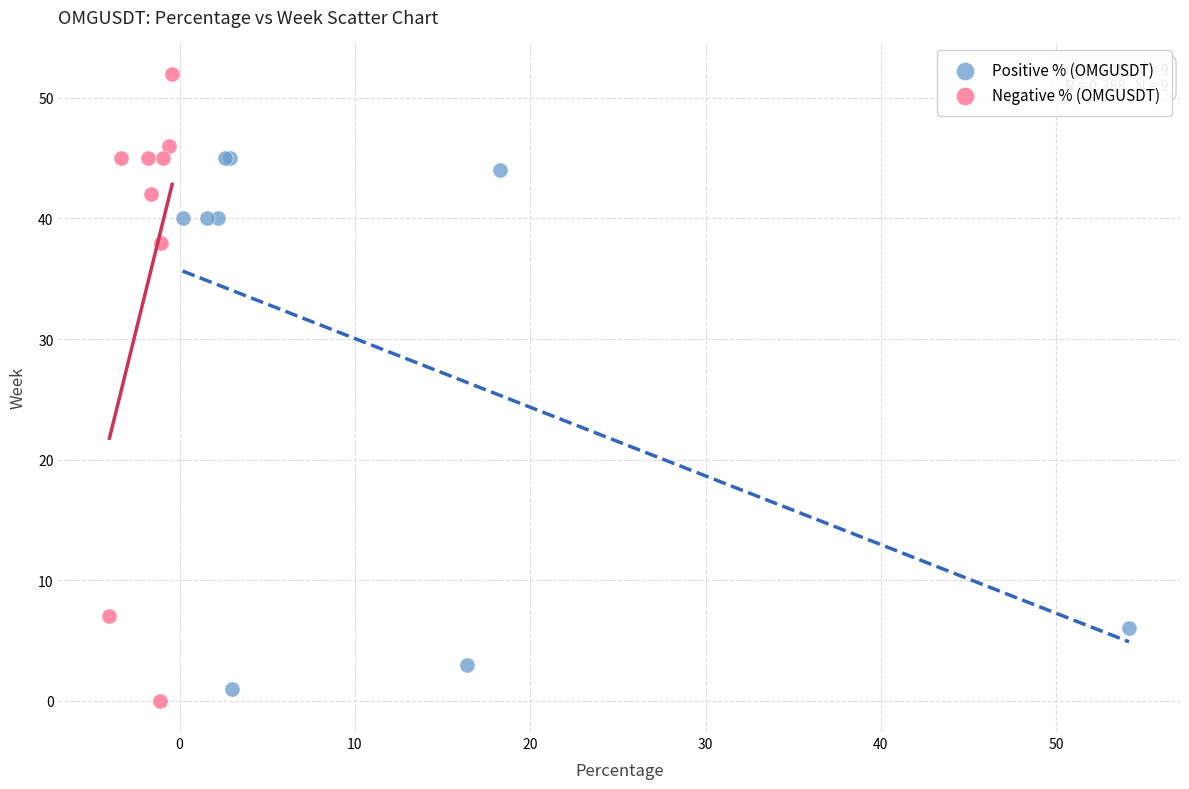

What are all the series names shown in the legend?

Positive % (OMGUSDT), Negative % (OMGUSDT)